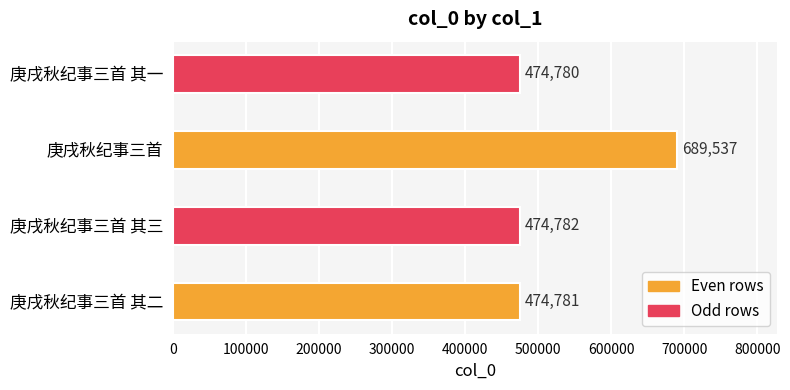

Rank the categories by value from lowest to highest.

庚戌秋纪事三首 其一, 庚戌秋纪事三首 其二, 庚戌秋纪事三首 其三, 庚戌秋纪事三首